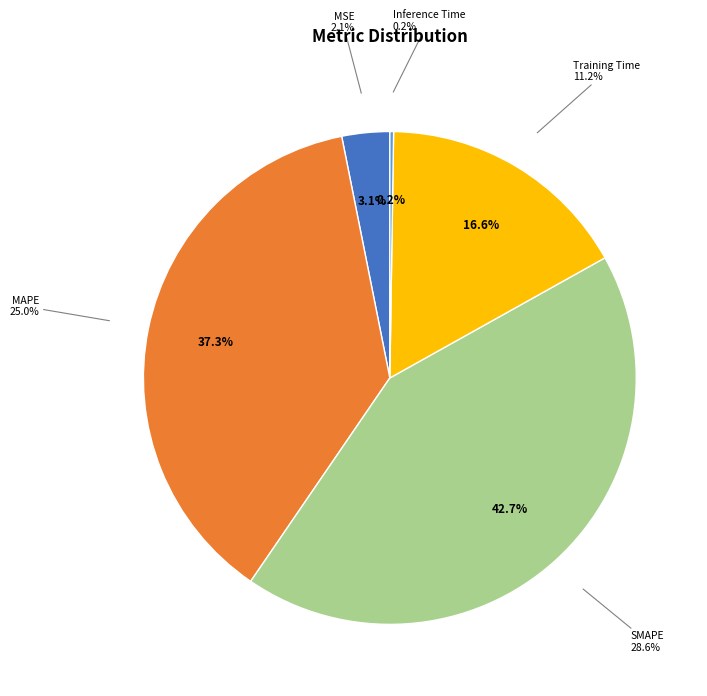

Does any single category account for the majority?

No